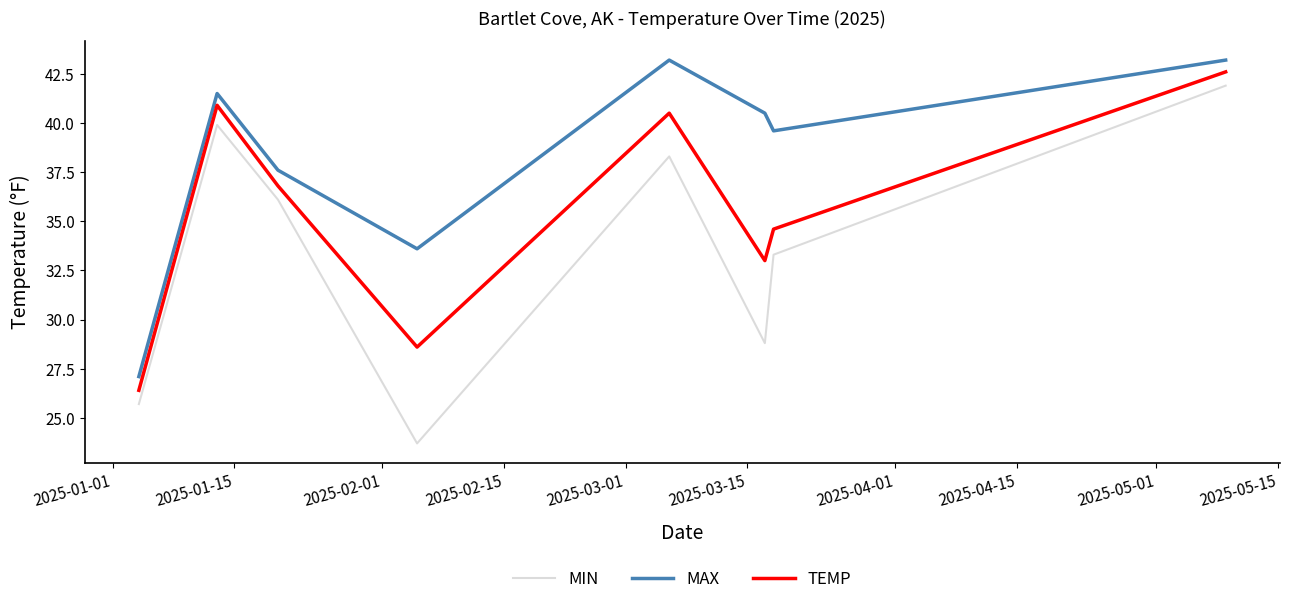

What is the smallest value displayed?

23.7